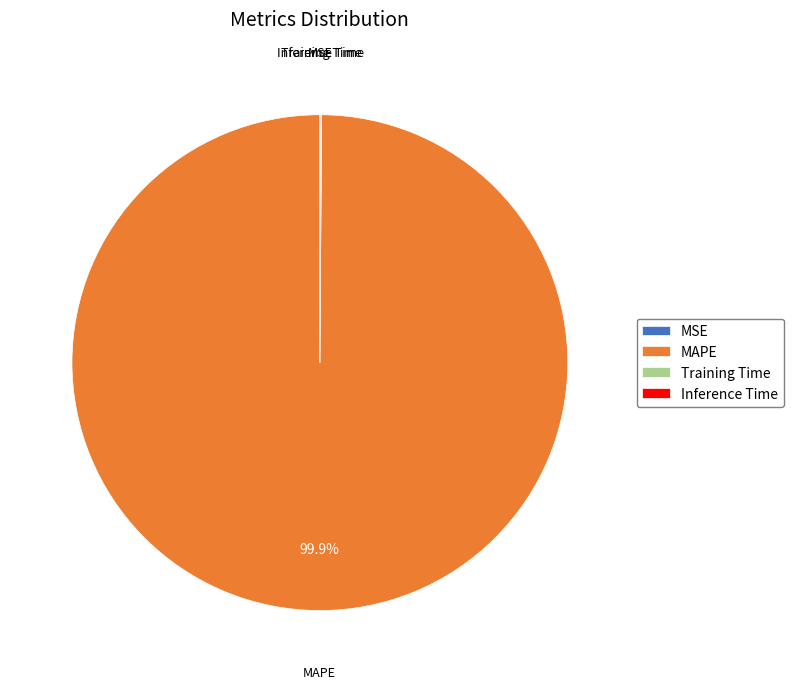

To the nearest percent, what portion does MAPE represent?

100%